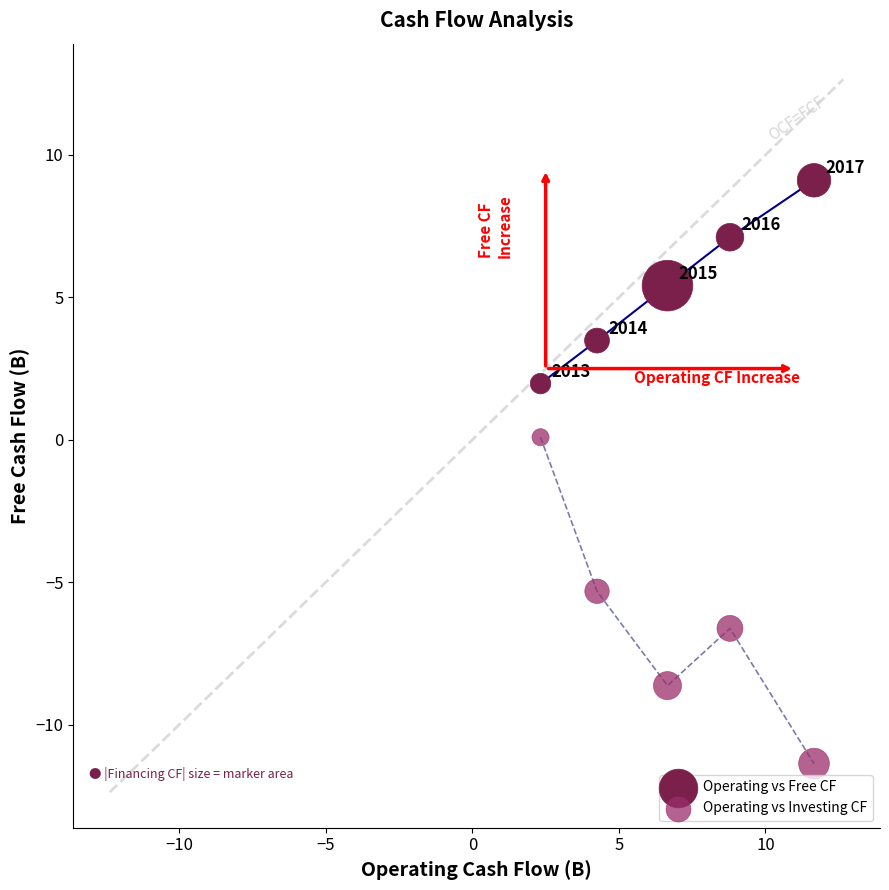

In the Operating vs Free CF series, what Y value is closest to 5?

5.4